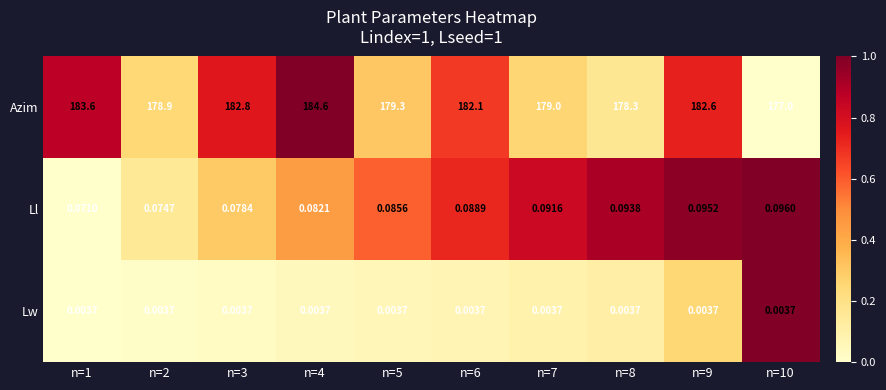

Which series has the largest range (max minus min)?

Azim